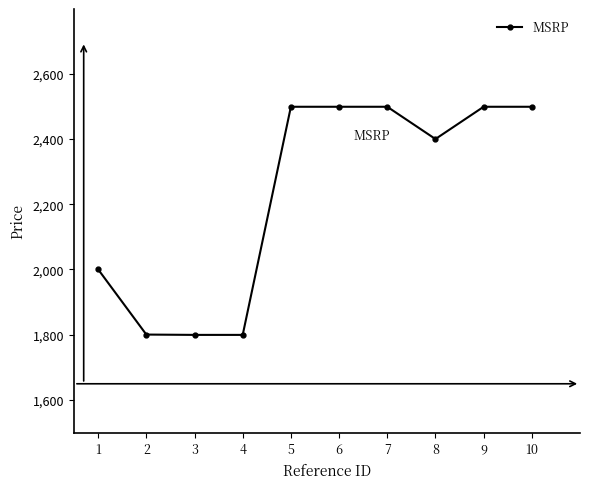

What is the minimum value shown in the chart?

1799